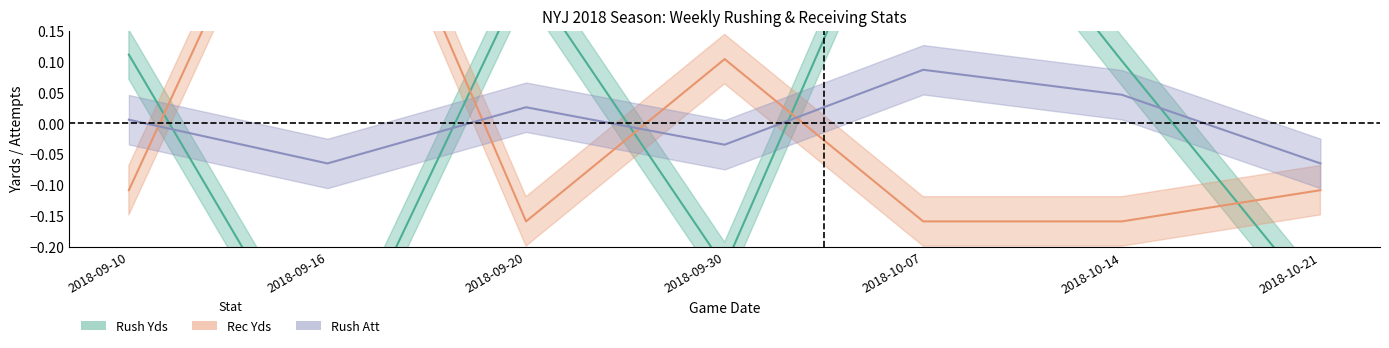

Reading left to right, transcribe all the data shown in this chart.

Rush Yds: 0.1	-0.4	0.2	-0.2	0.5	0.1	-0.3
Rec Yds: -0.1	0.6	-0.2	0.1	-0.2	-0.2	-0.1
Rush Att: 0.0	-0.1	0.0	-0.0	0.1	0.0	-0.1